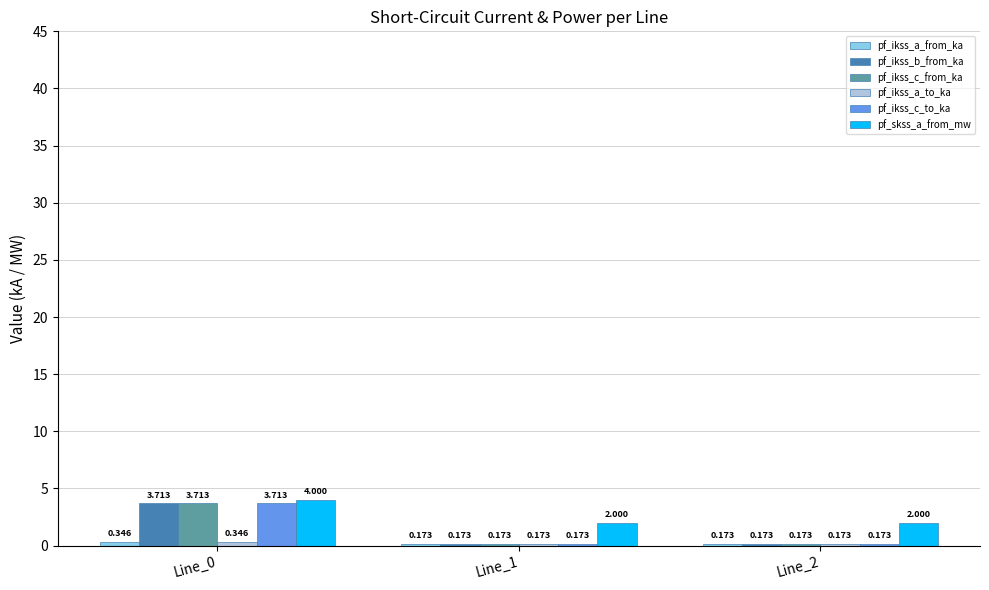

What is the average value of the pf_ikss_c_to_ka series?

1.4